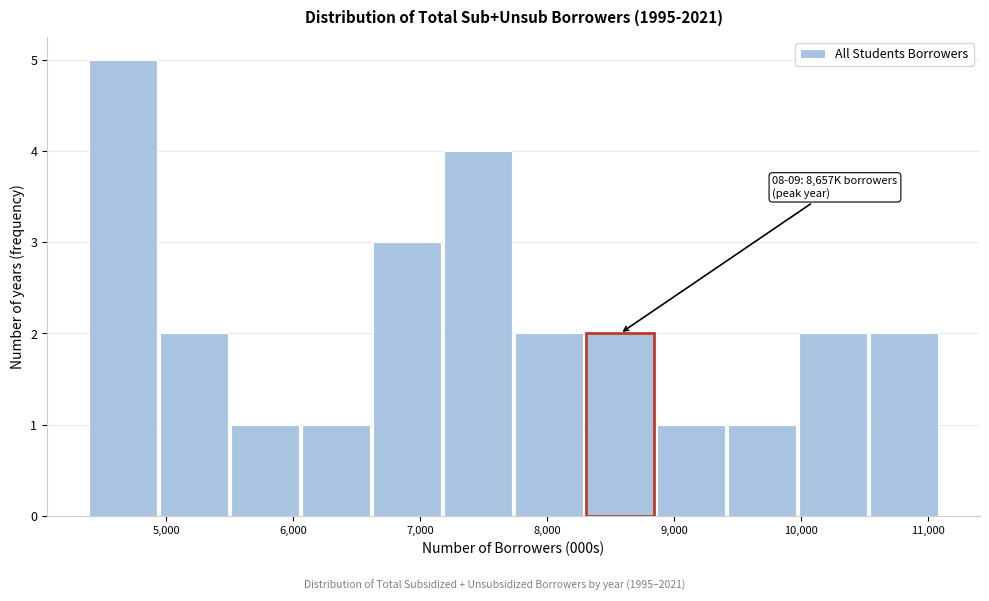

Which range on the x-axis has the tallest bar?

4400 to 5000